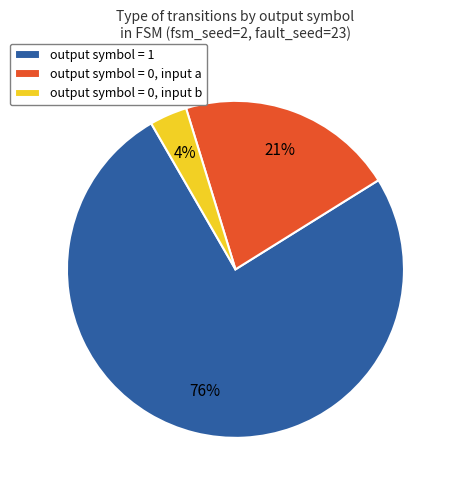

Is there any slice that represents more than half of the pie?

Yes